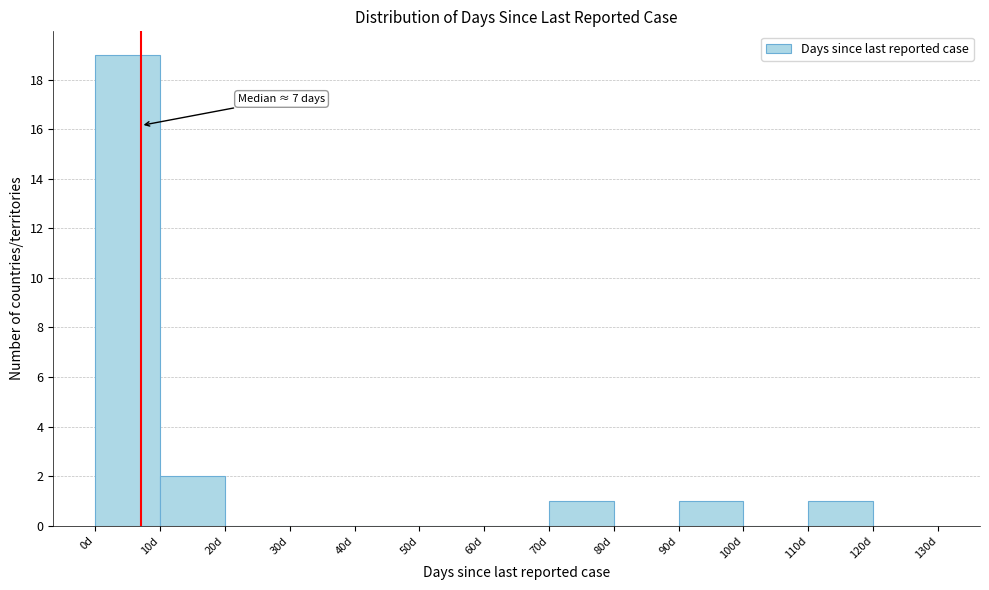

Over which range of the x-axis is the bar tallest?

0 to 10